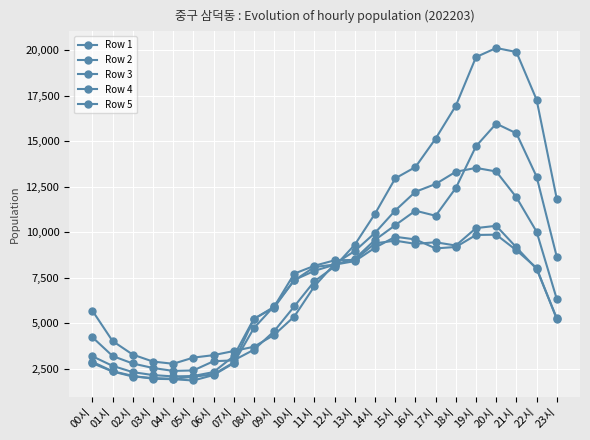

How many distinct data groups are displayed?

5